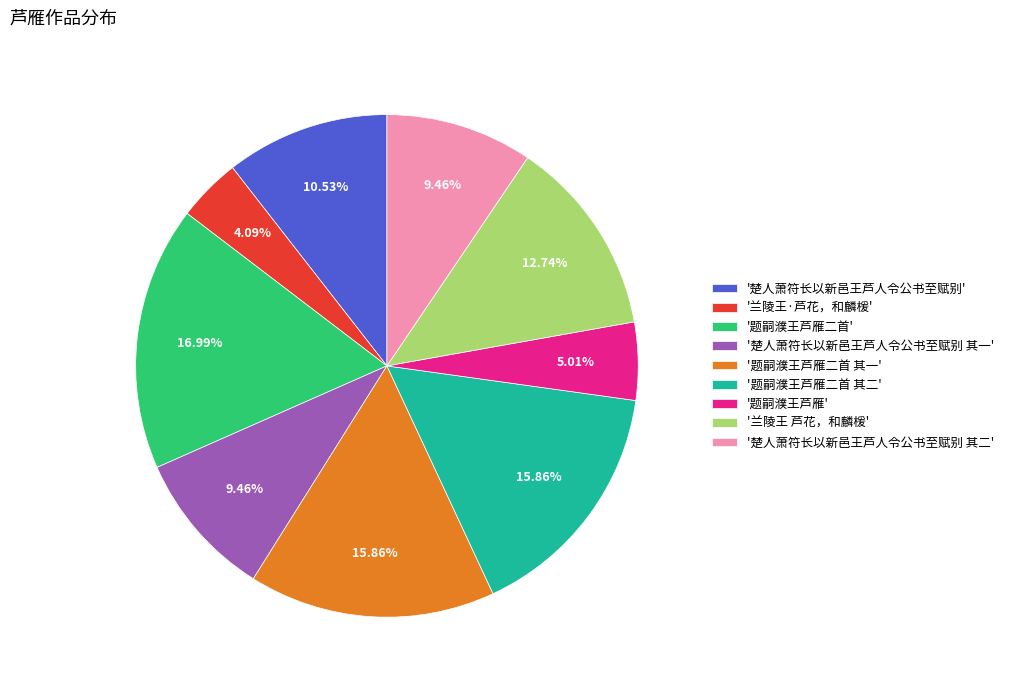

How many slices are in this pie chart?

9